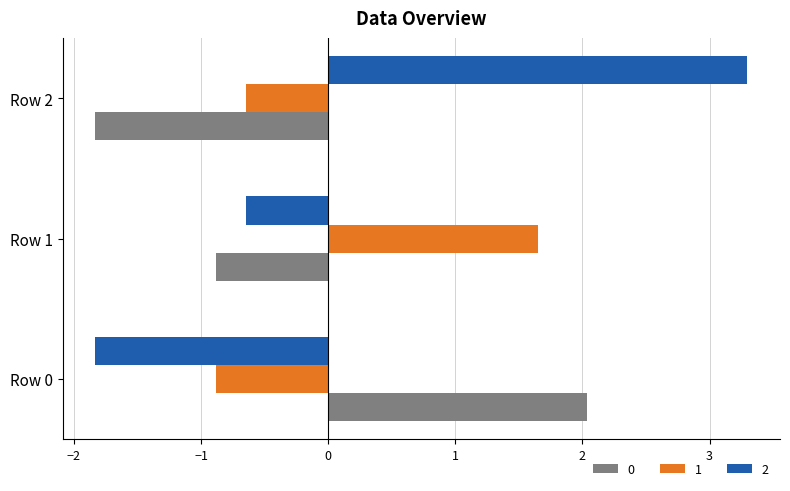

What value does the 0 series have at Row 0?

2.0